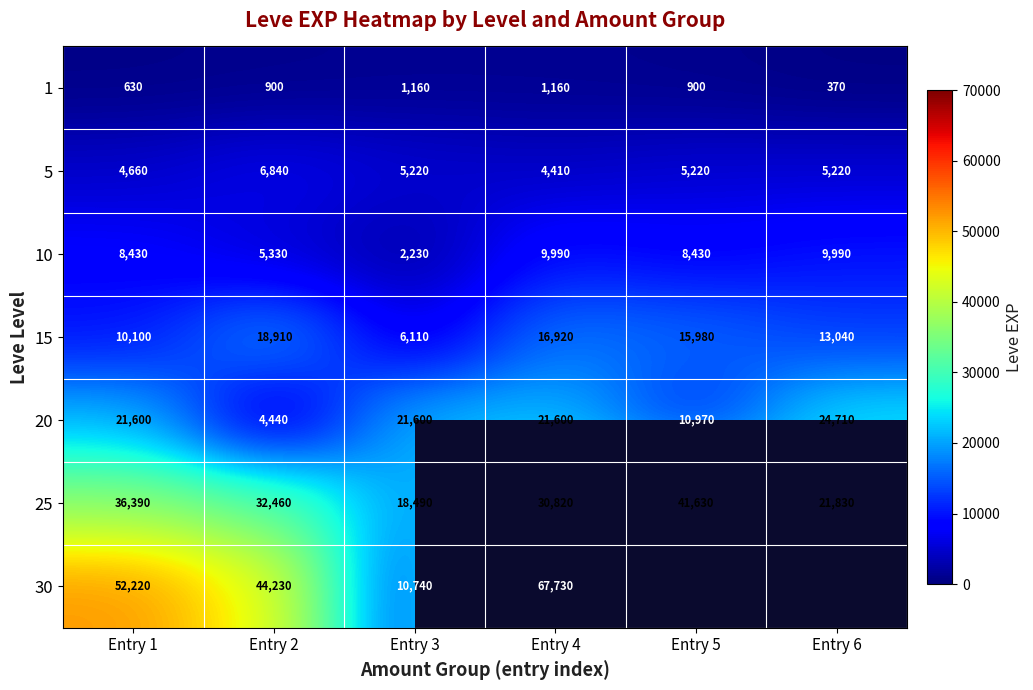

At how many categories does at least one series exceed 13619?

6